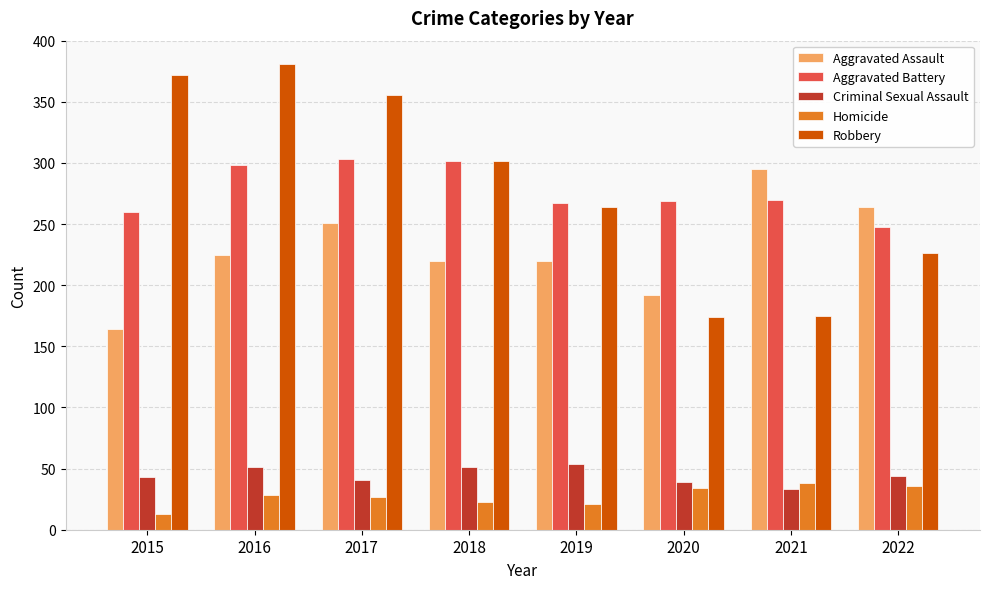

Which label corresponds to the largest value in the chart?

2016